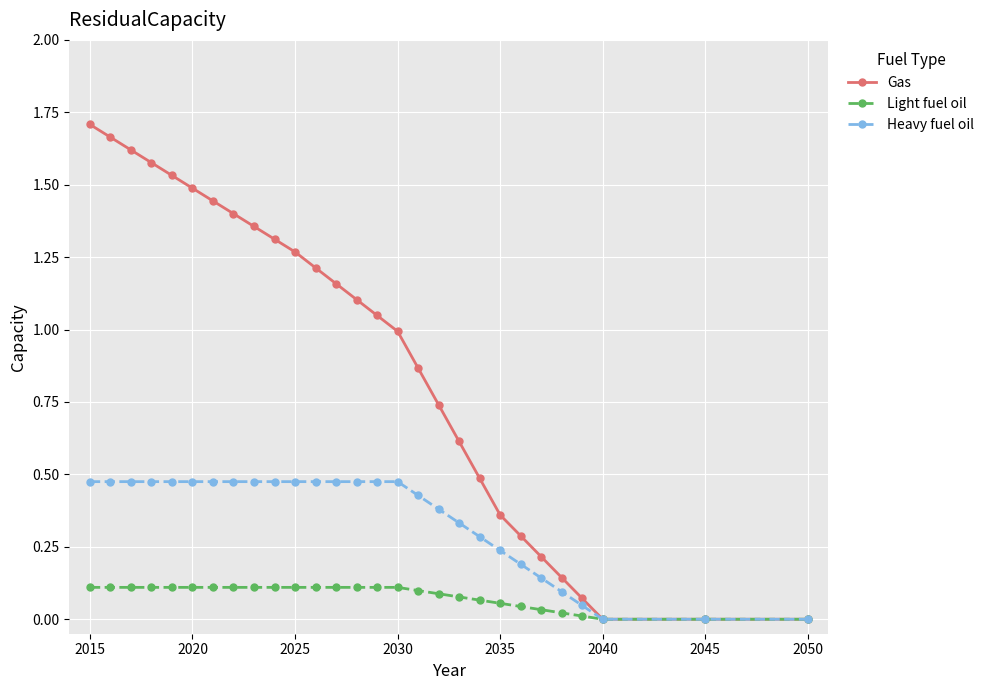

Which series has the largest range (max minus min)?

Gas